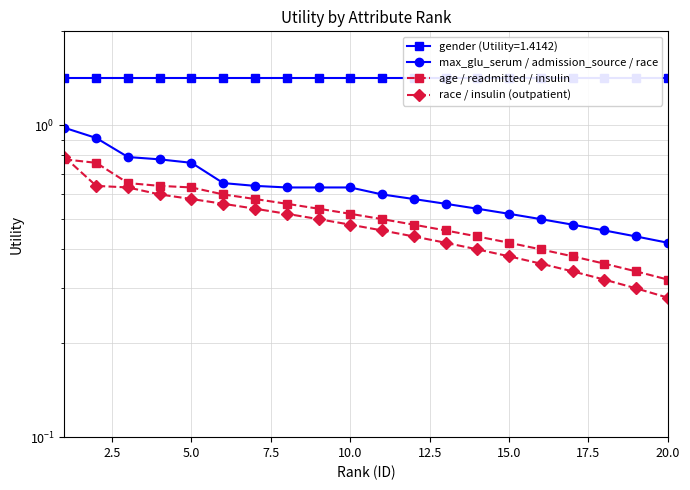

True or false: race / insulin (outpatient) and max_glu_serum / admission_source / race cross at least once.

False